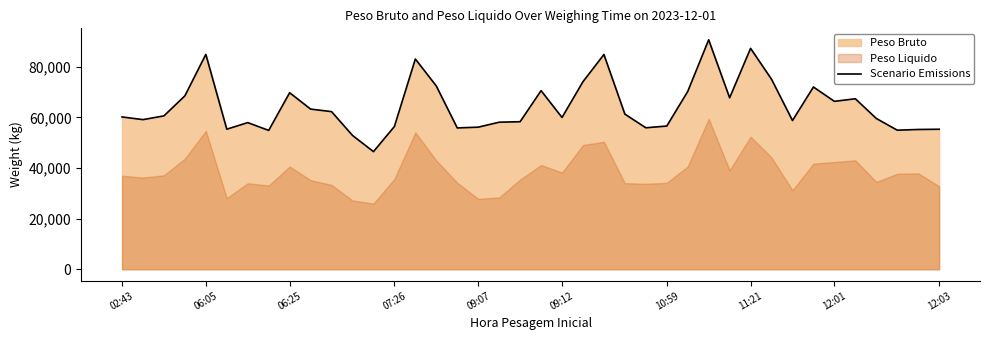

How many interior local valleys (lower than both neighbors) does the data have?

11